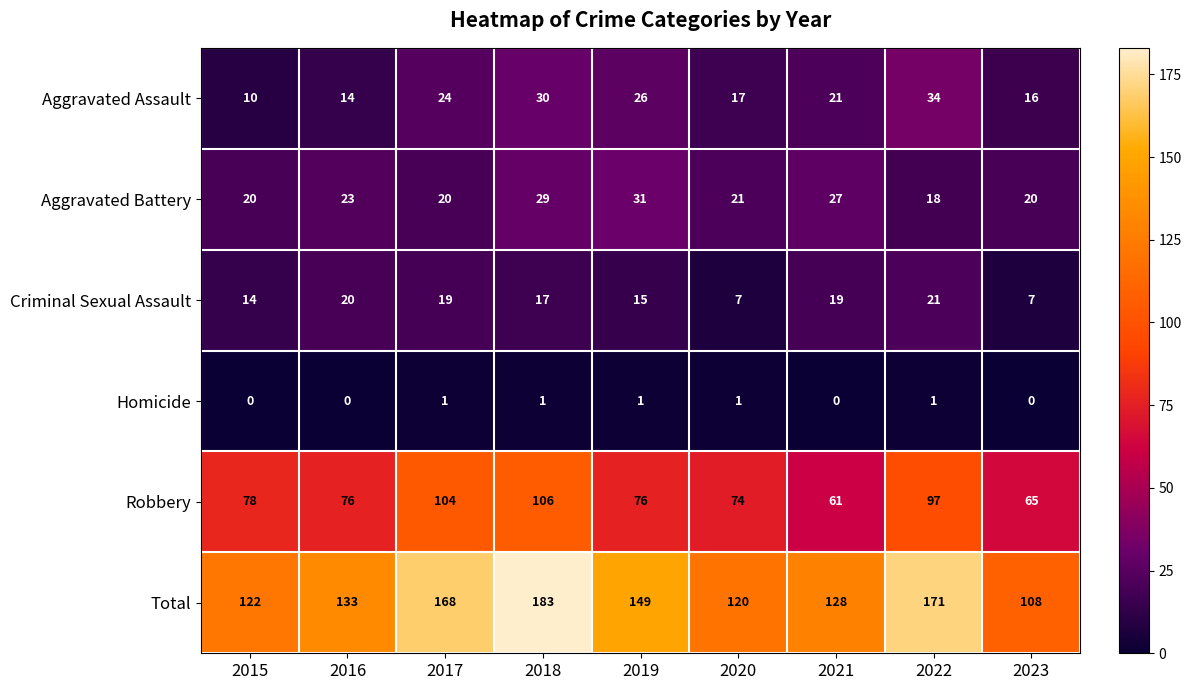

What is the sum of all Aggravated Assault values?

192